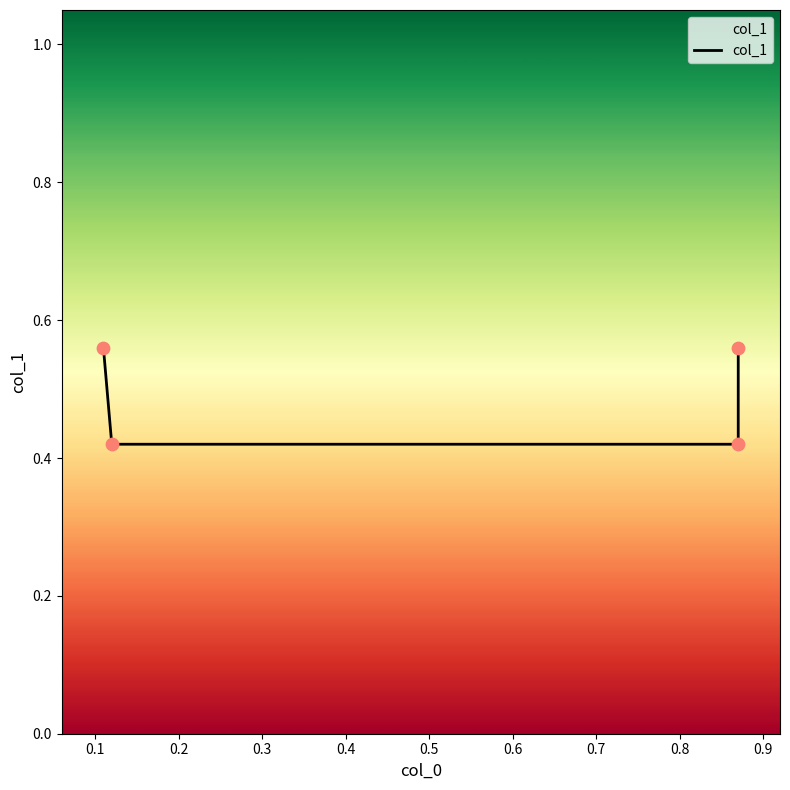

What is the change in value from 0.1 to 0.3?

+0.1